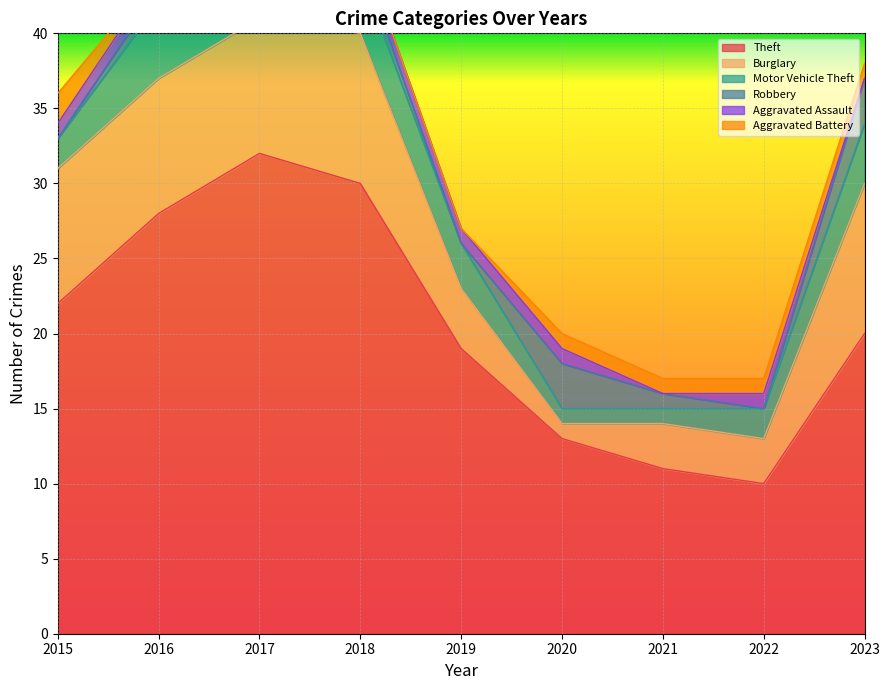

What is the difference between the highest and lowest values at 2020?

12